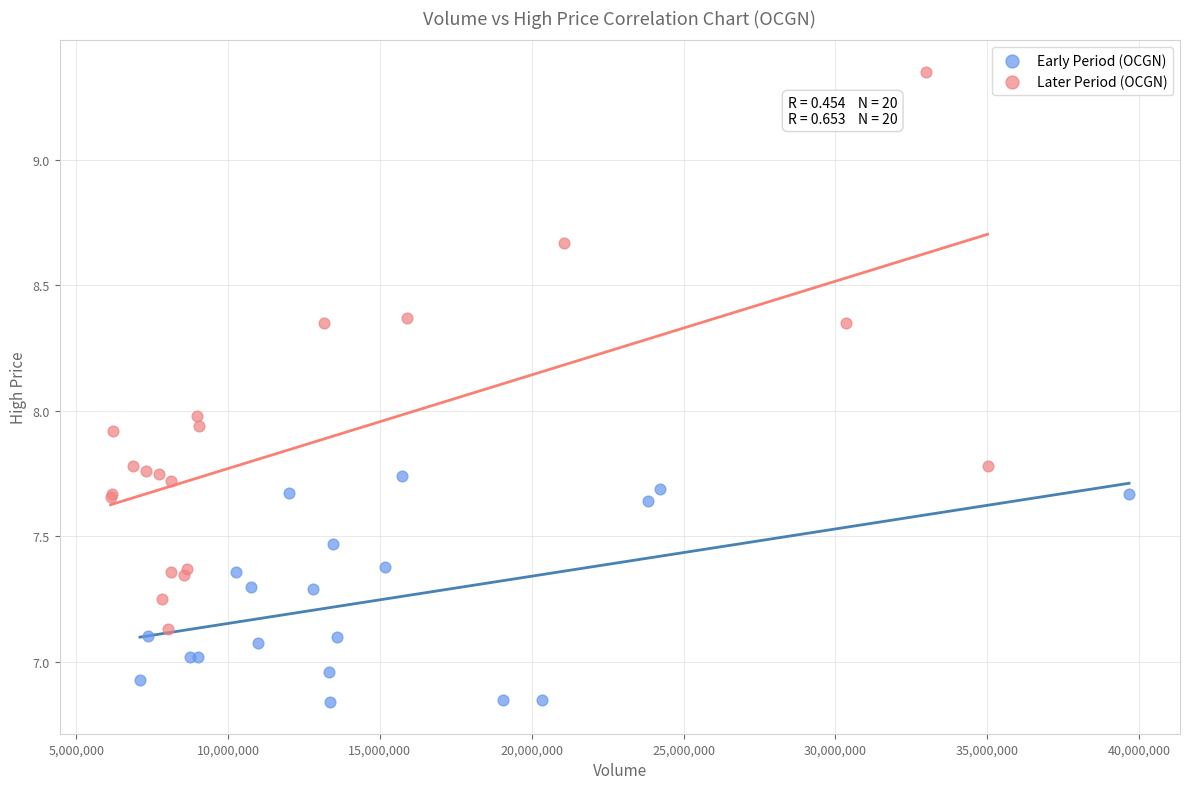

Which series has the largest Y range (max minus min)?

Later Period (OCGN)